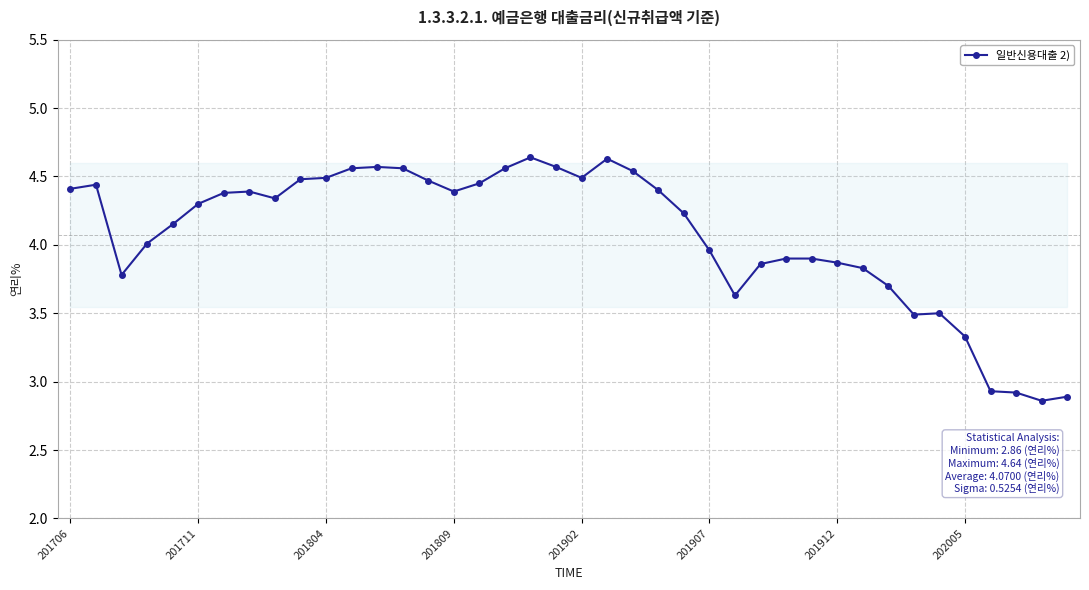

True or false: the data has more than 0 interior local peaks.

True